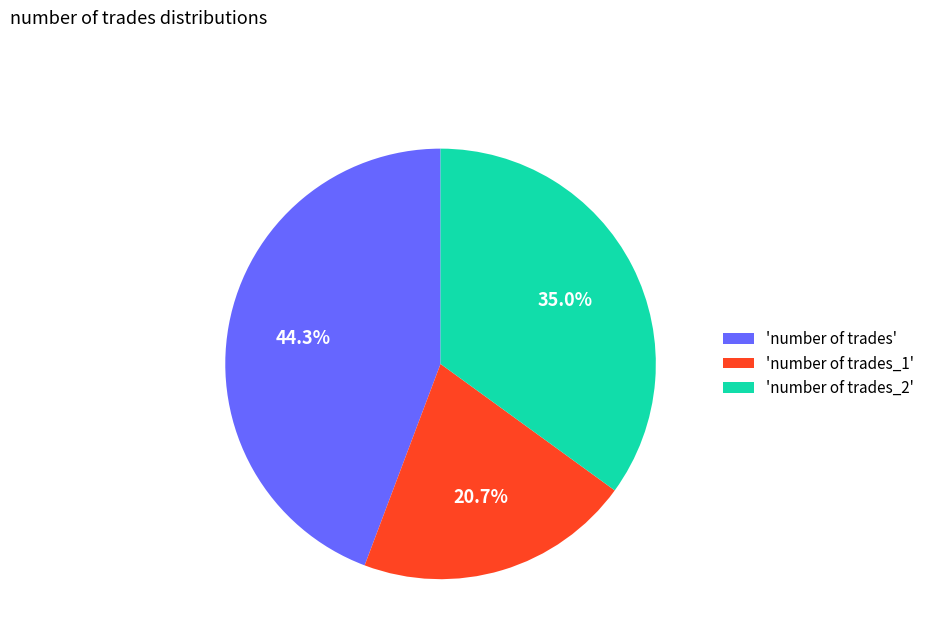

Is there any slice that represents more than half of the pie?

No